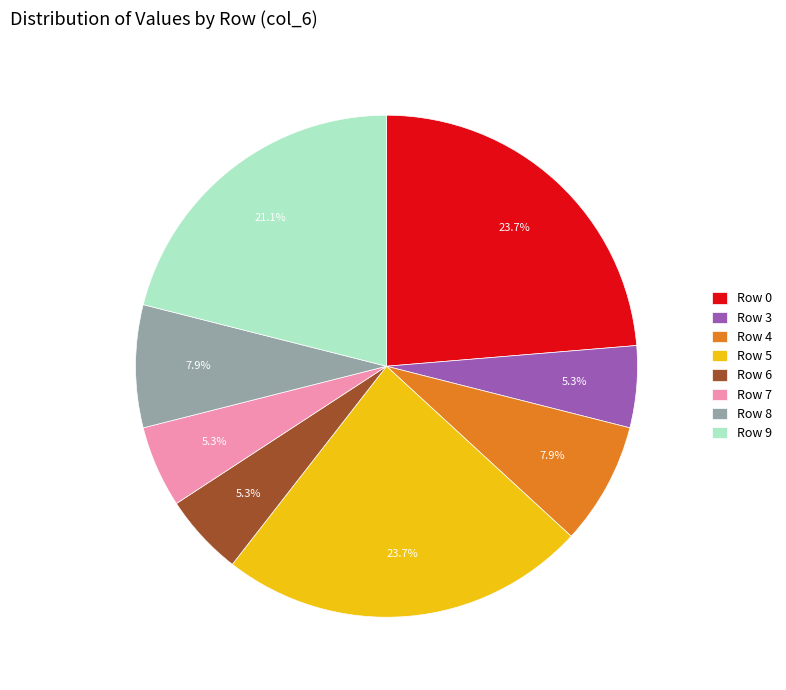

What percentage is NOT represented by Row 4?

92.1%